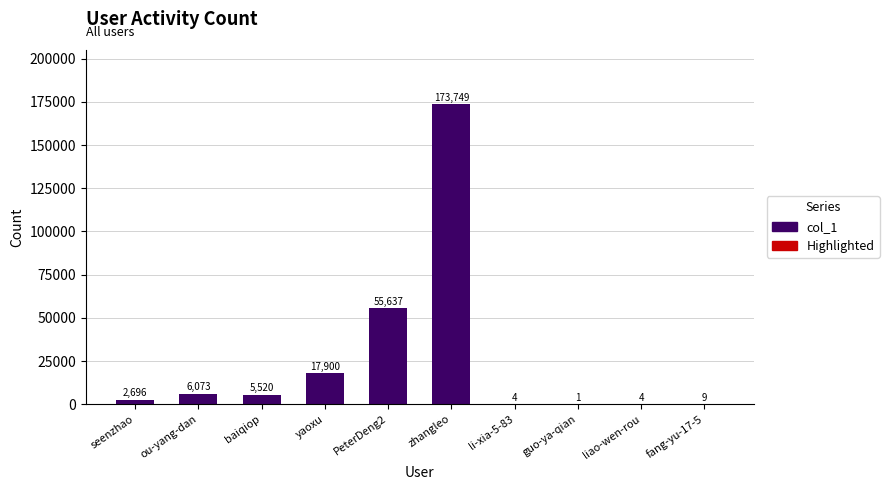

What is the maximum value shown in the chart?

173749